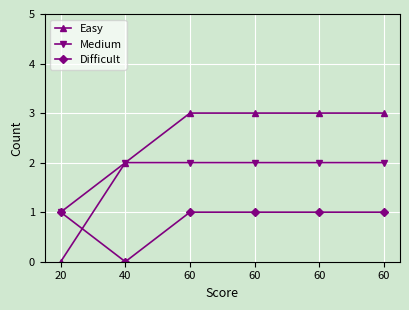

How many data points in Easy are less than 3?

2